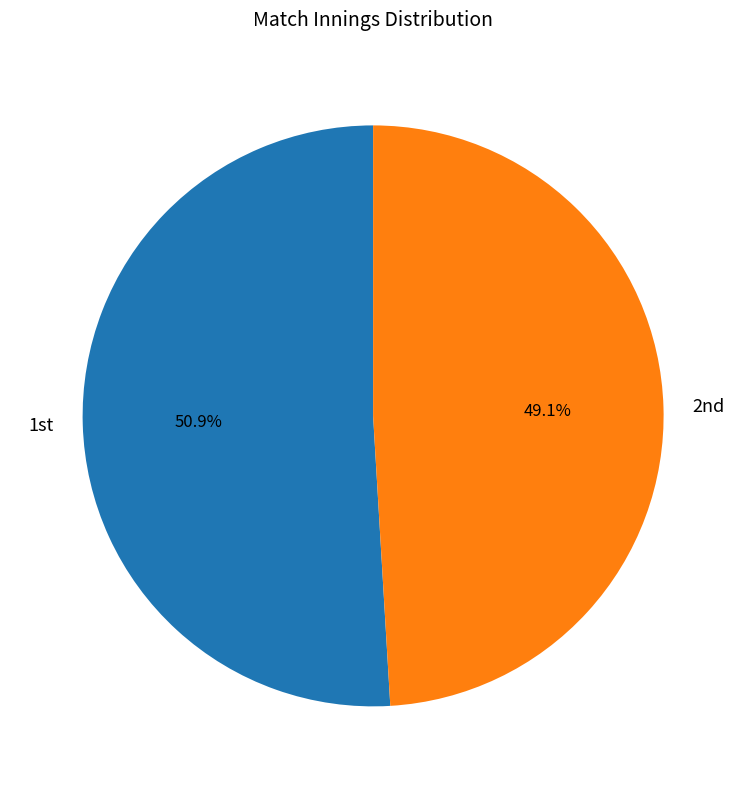

To the nearest percent, what is the difference between the largest and smallest slice percentages?

2%